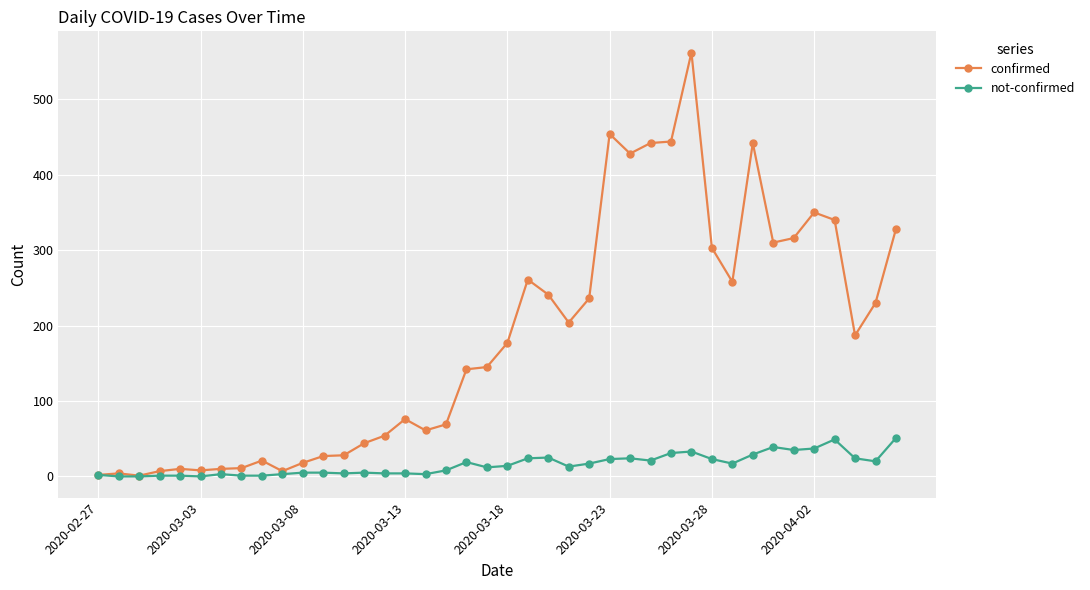

Which series has the largest total across all categories?

confirmed